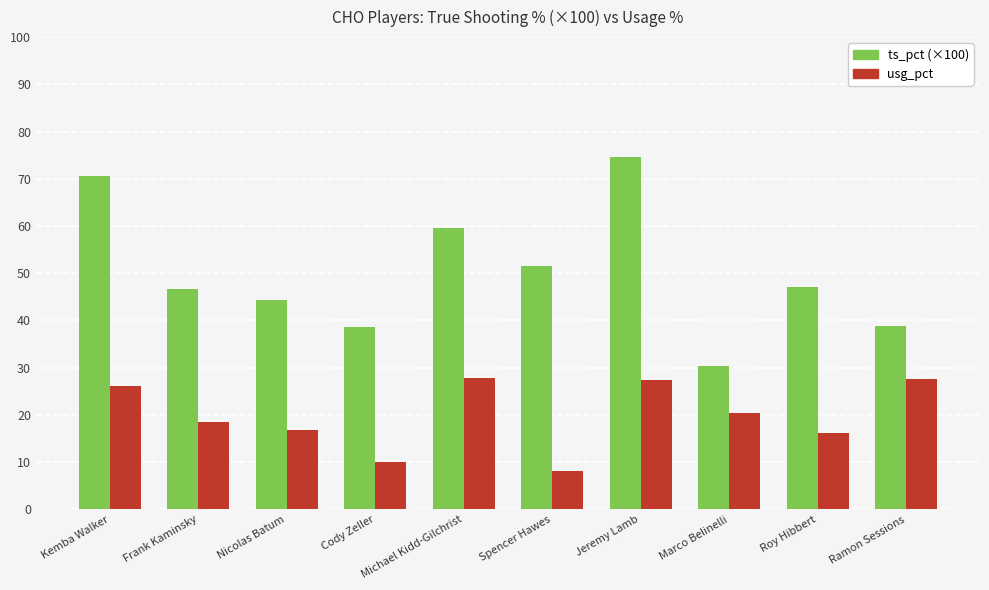

At which category is the sum across all series the highest?

Jeremy Lamb